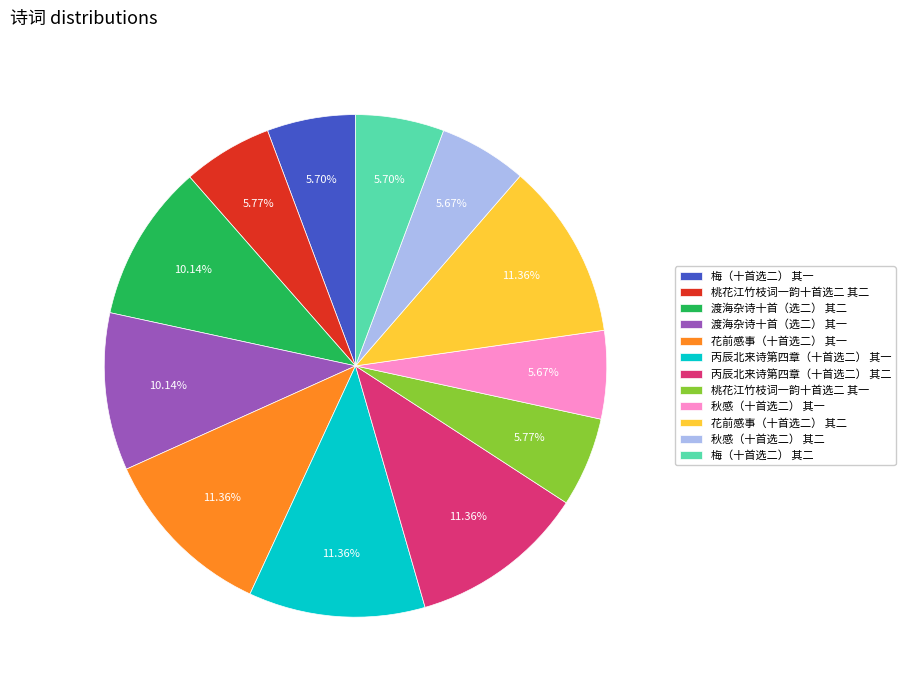

What is the ratio of the value at 渡海杂诗十首（选二） 其一 to the value at 秋感（十首选二） 其一?

1.8